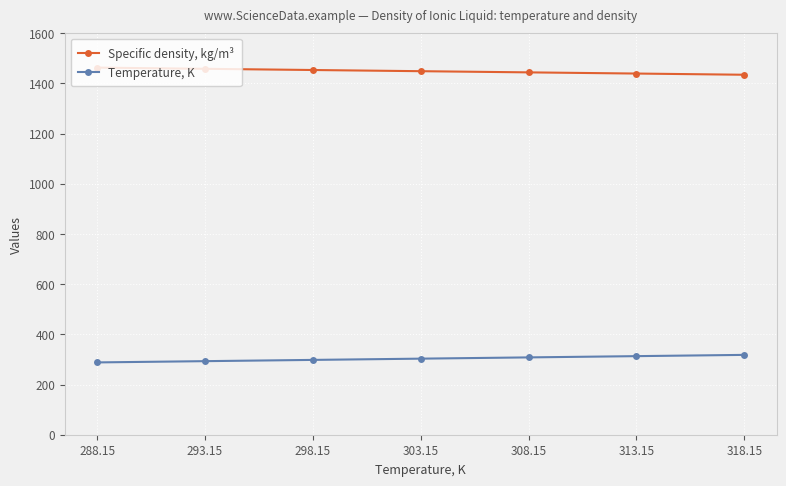

Which series has the largest total across all categories?

Specific density, kg/m³